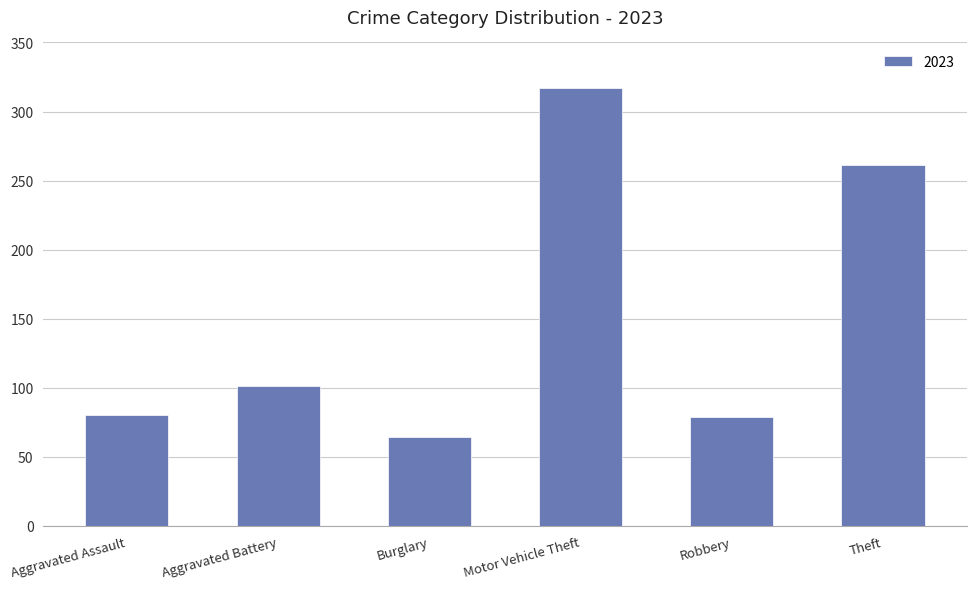

Are the bars grouped side by side (vs. stacked)?

No